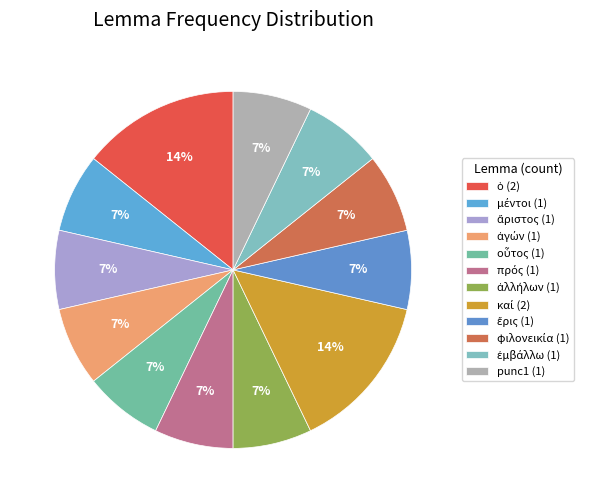

To the nearest percent, what is the average slice percentage?

8%